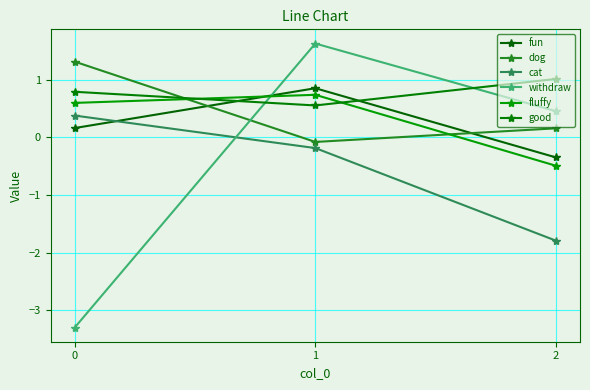

What is the difference between the dog values at 1 and 0?

1.4